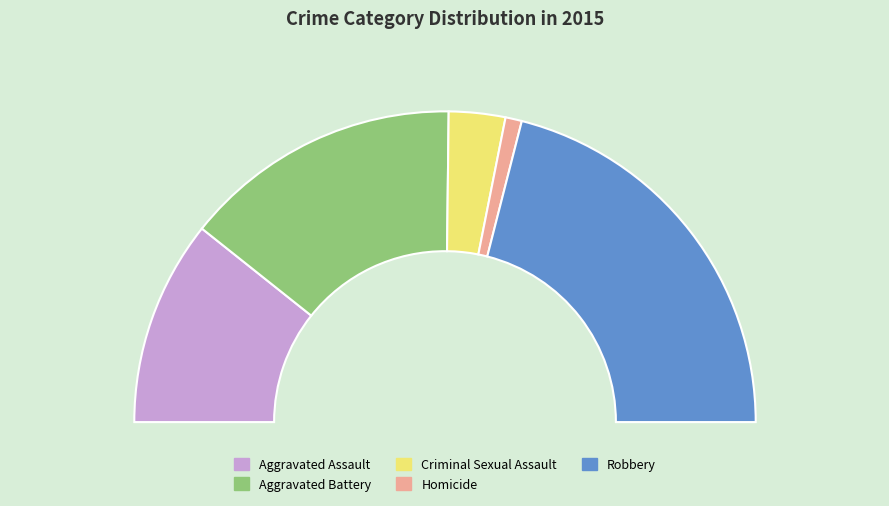

What portion of the pie excludes Criminal Sexual Assault?

94.1%